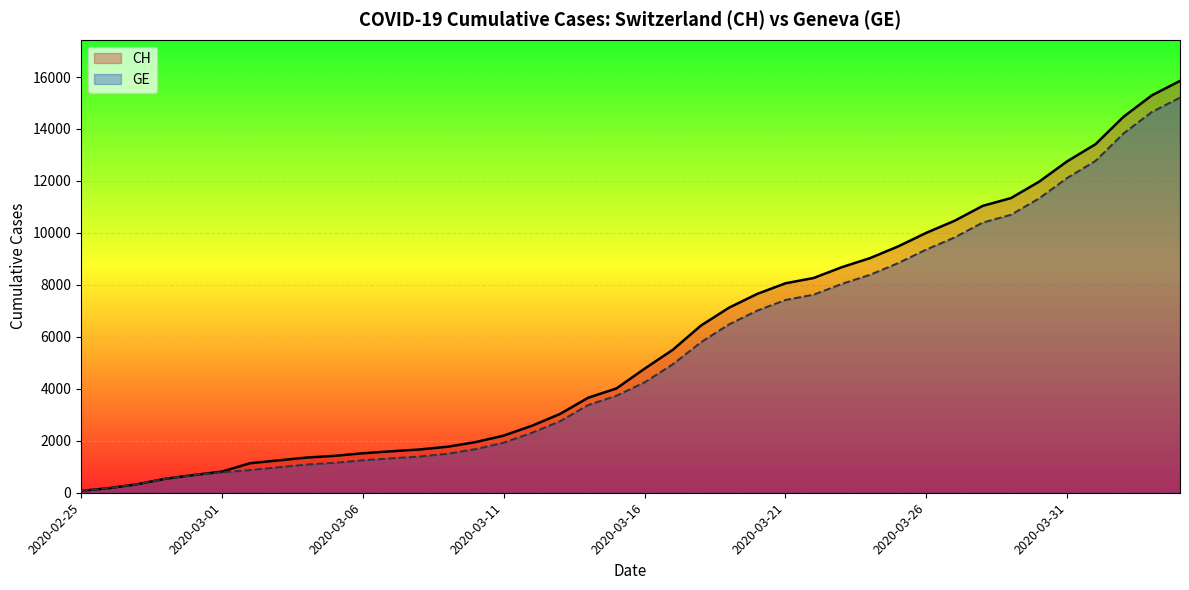

What is the maximum value shown in the chart?

15850